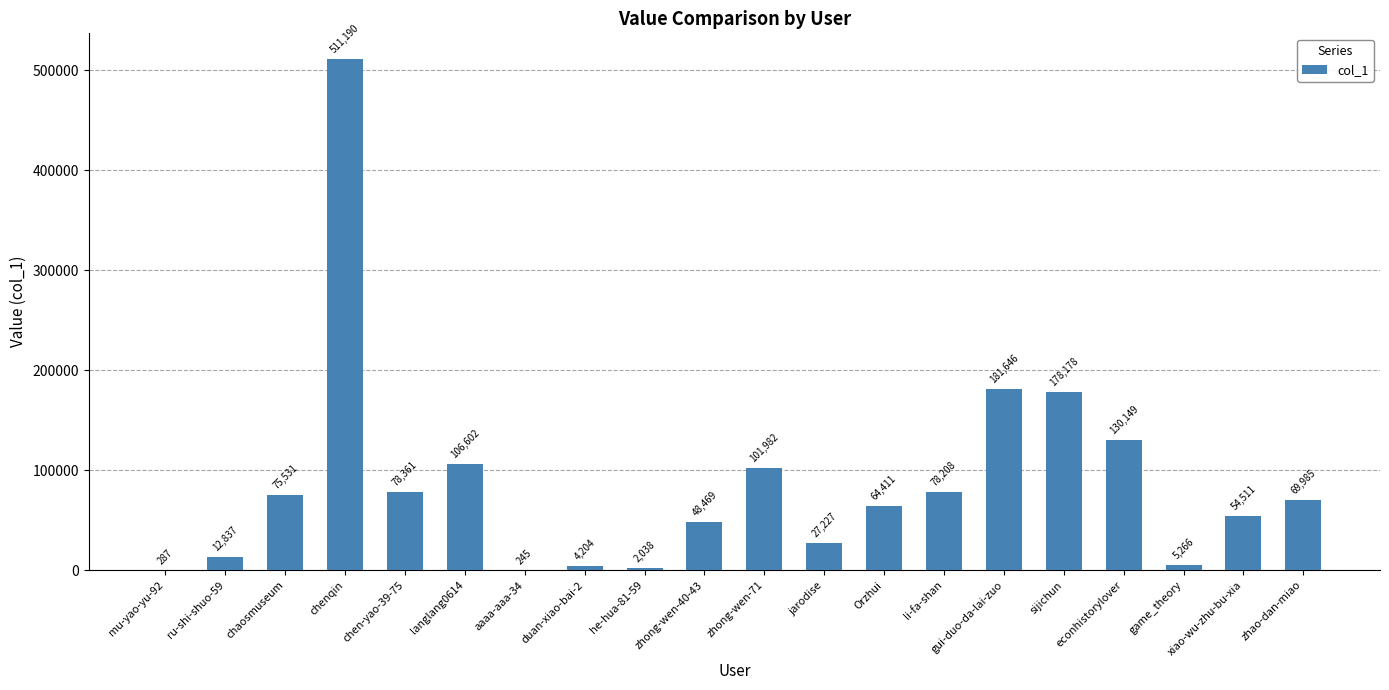

Are the bars grouped side by side (vs. stacked)?

No